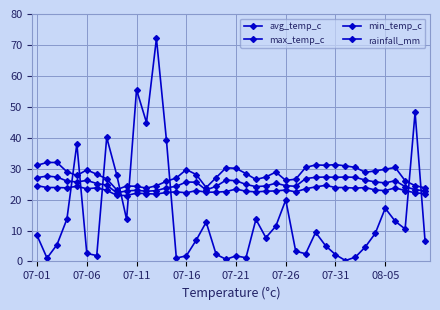

Rank the series by their maximum value, from lowest to highest.

min_temp_c, avg_temp_c, max_temp_c, rainfall_mm